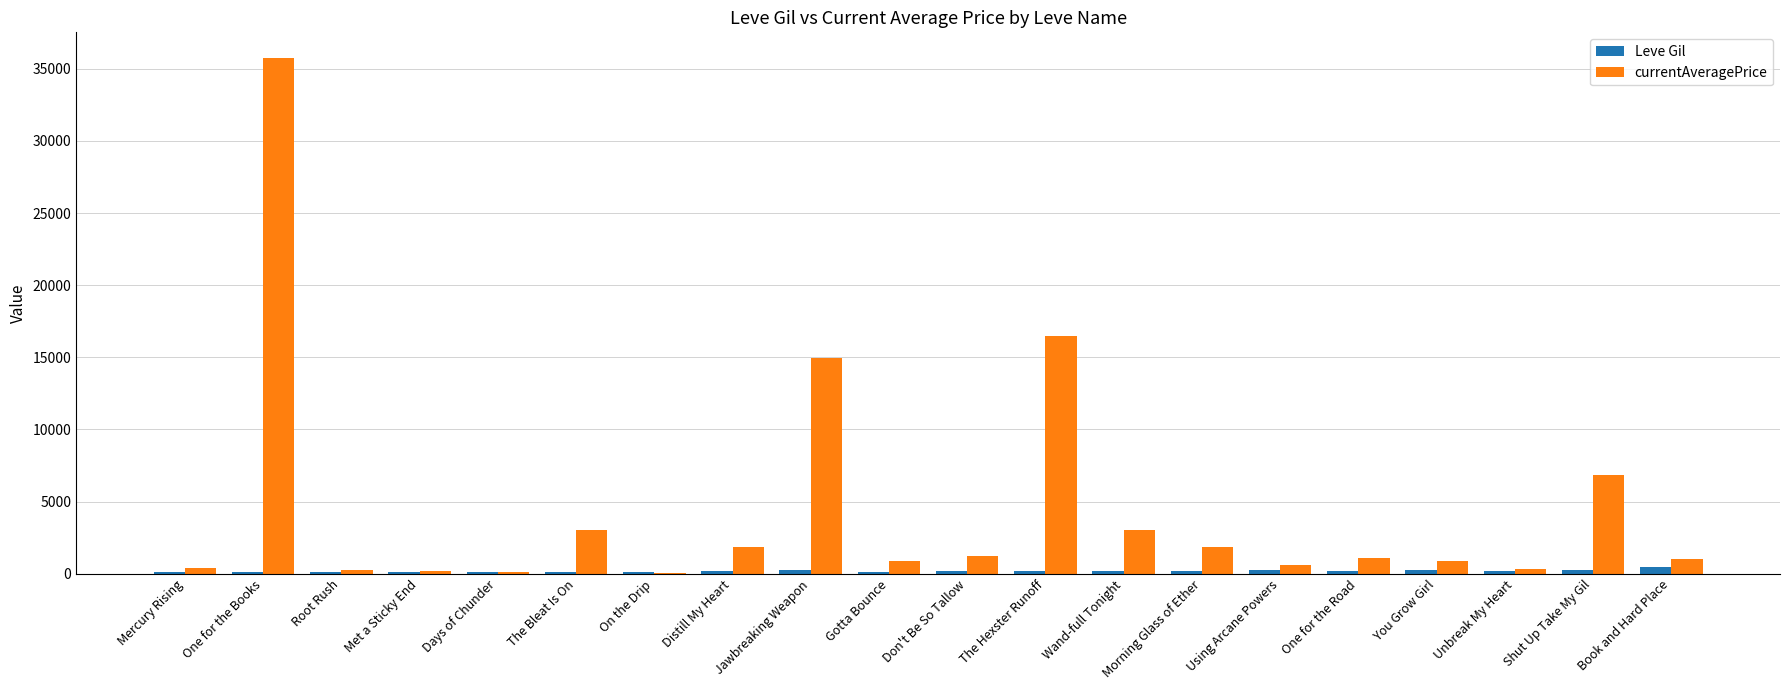

Which category has the highest value across all series?

One for the Books